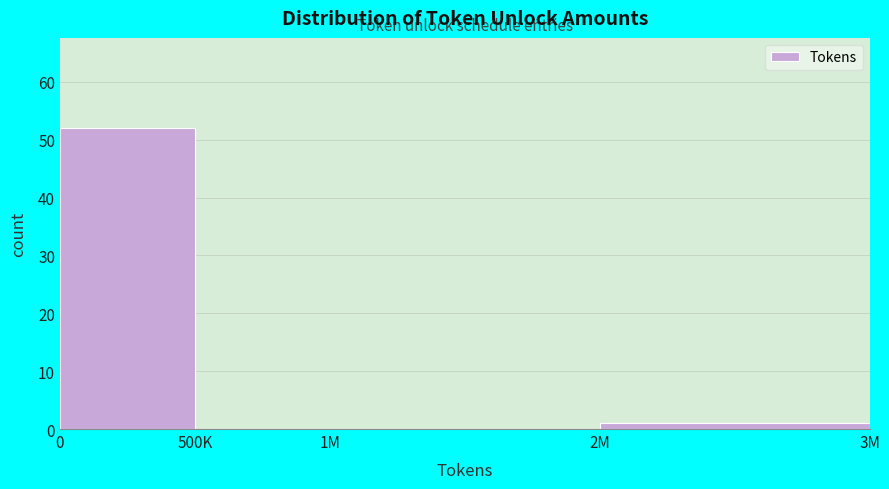

Reading left to right, transcribe all the data shown in this chart.

0=52	500K=0	1M=0	2M=1